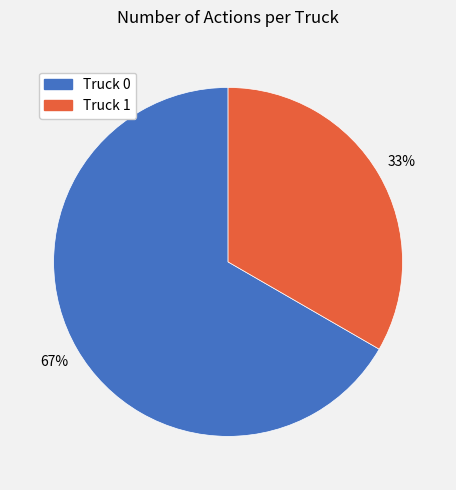

Count the number of slices in the pie.

2